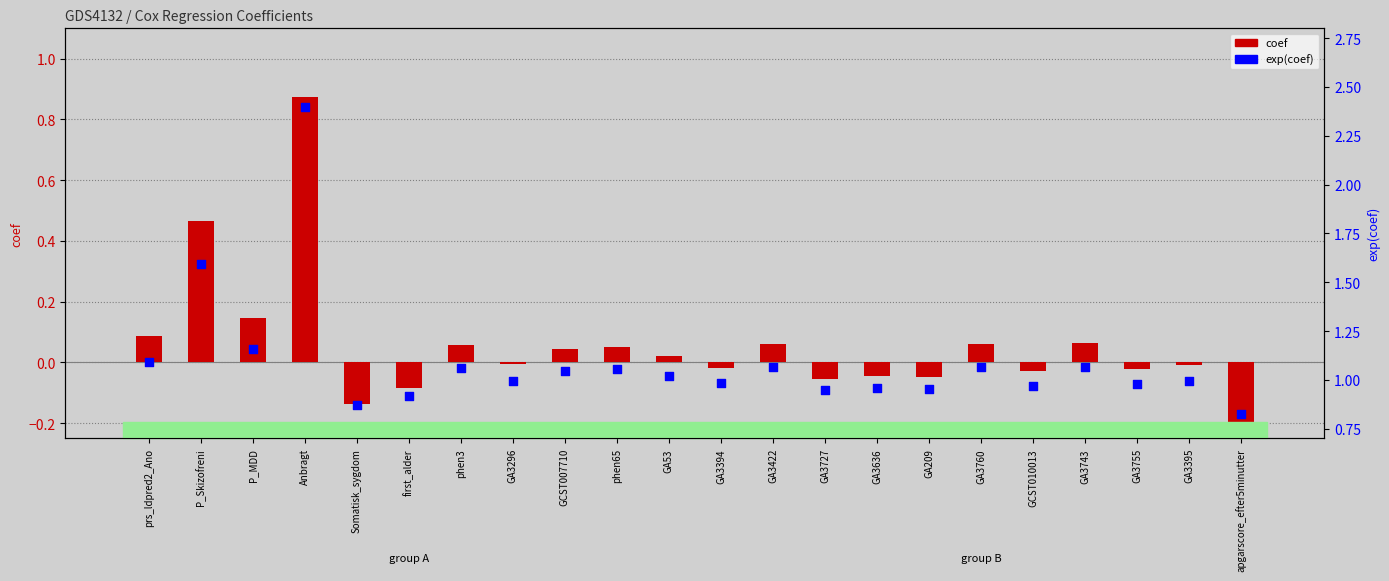

Which has a higher value, prs_ldpred2_Ano or GA3422?

prs_ldpred2_Ano